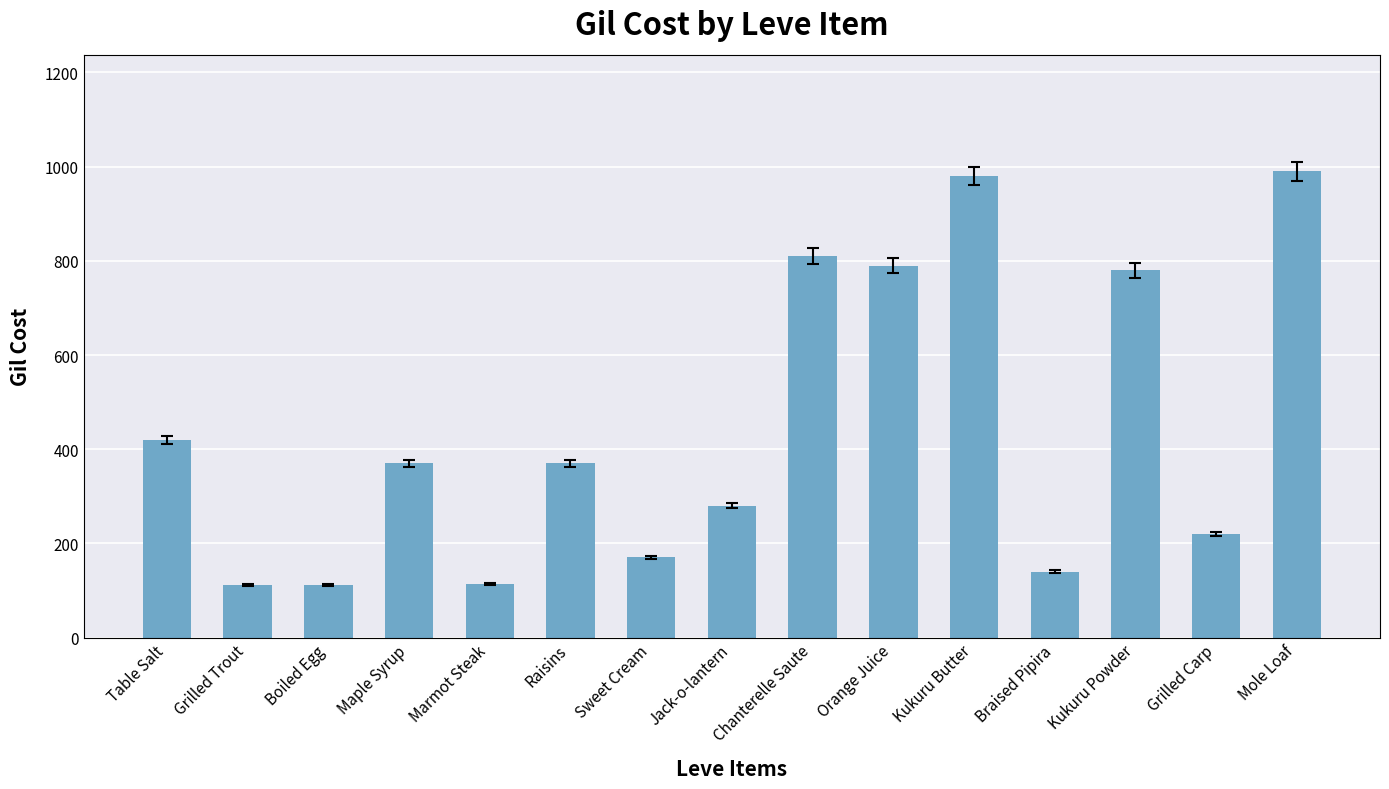

The value at Marmot Steak is 64. True or false?

False